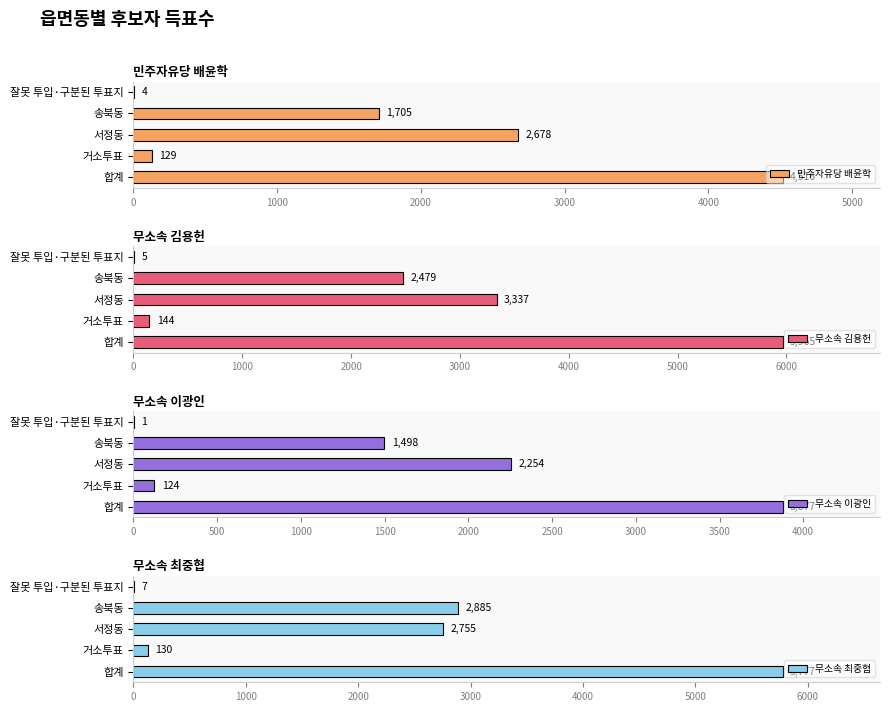

At how many categories does at least one series exceed 3143?

2